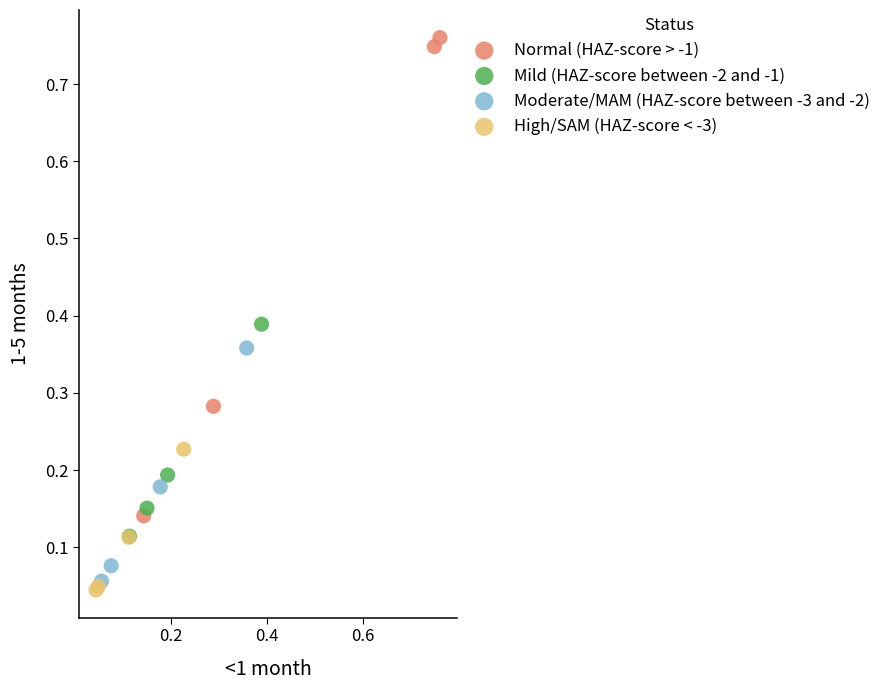

Which series contains the highest Y value?

Normal (HAZ-score > -1)